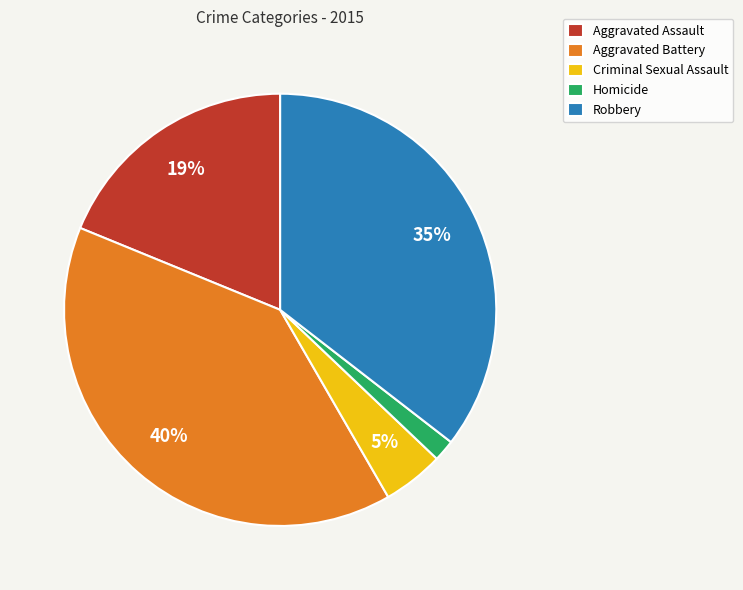

What is the ratio of the value at Criminal Sexual Assault to the value at Aggravated Battery?

0.1